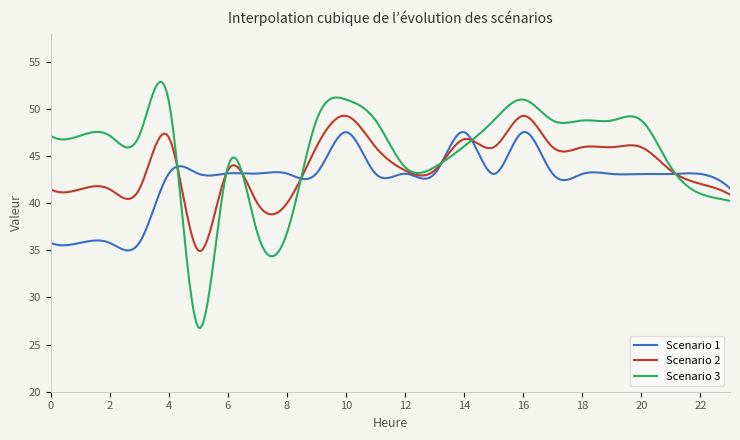

How many lines are shown in the chart?

3